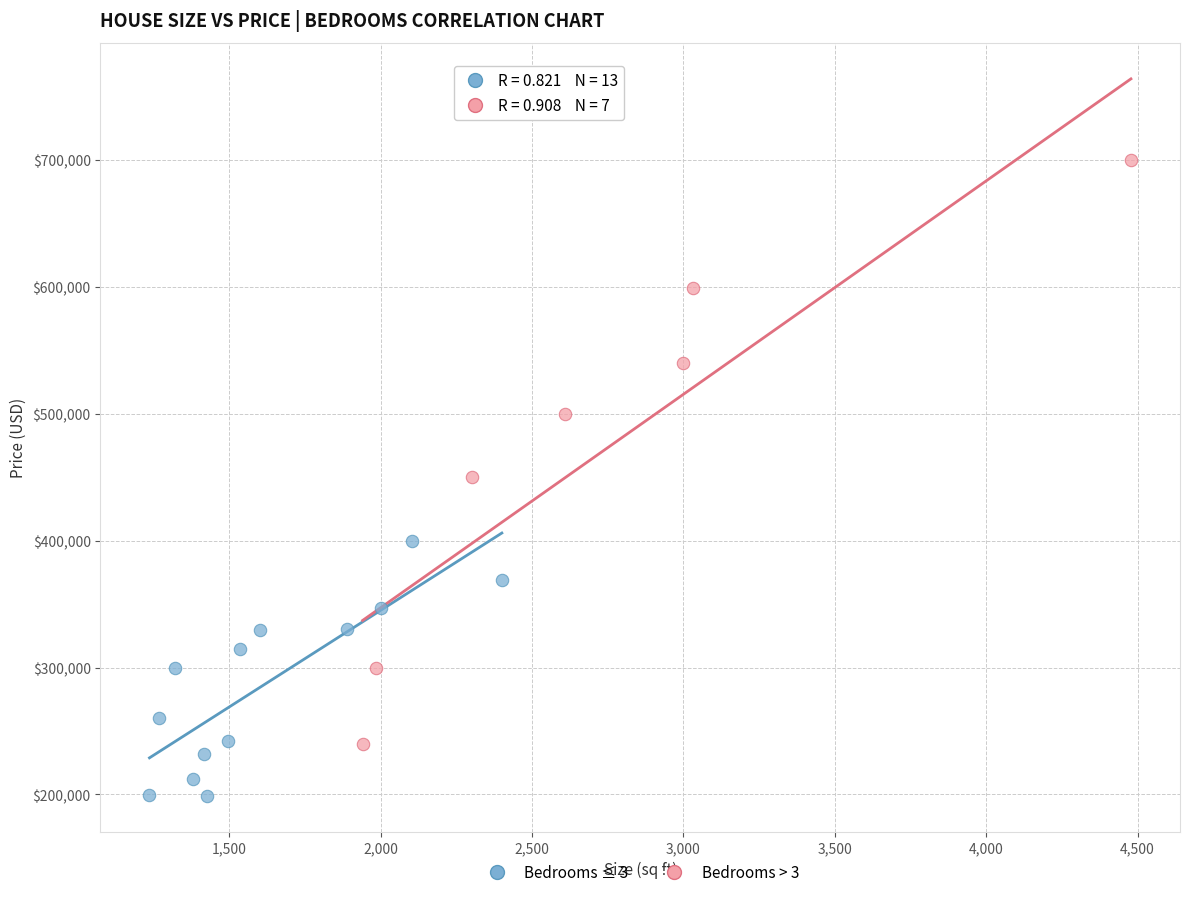

Which series contains the highest Y value?

Bedrooms > 3